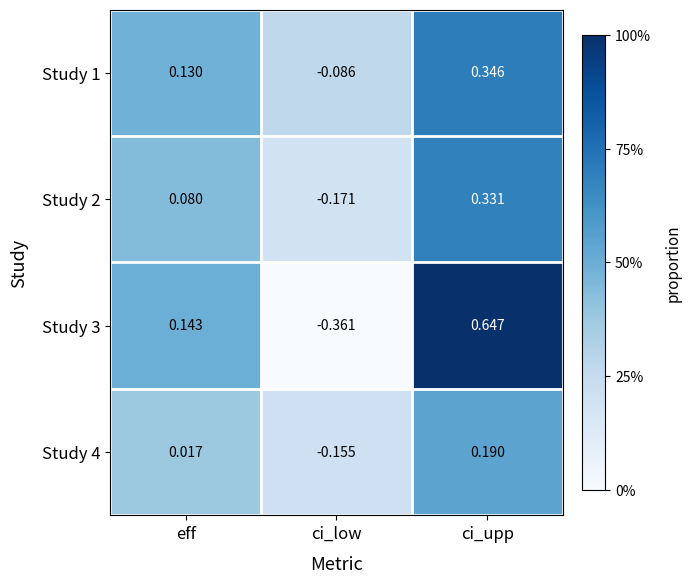

Count the number of categories in the chart.

3